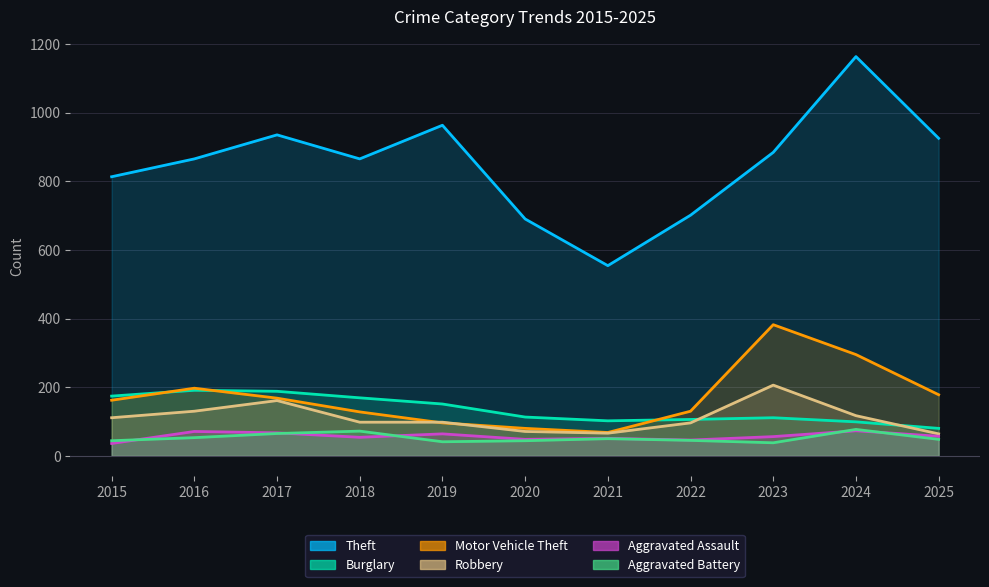

The Motor Vehicle Theft series shows 28 at 2019. True or false?

False